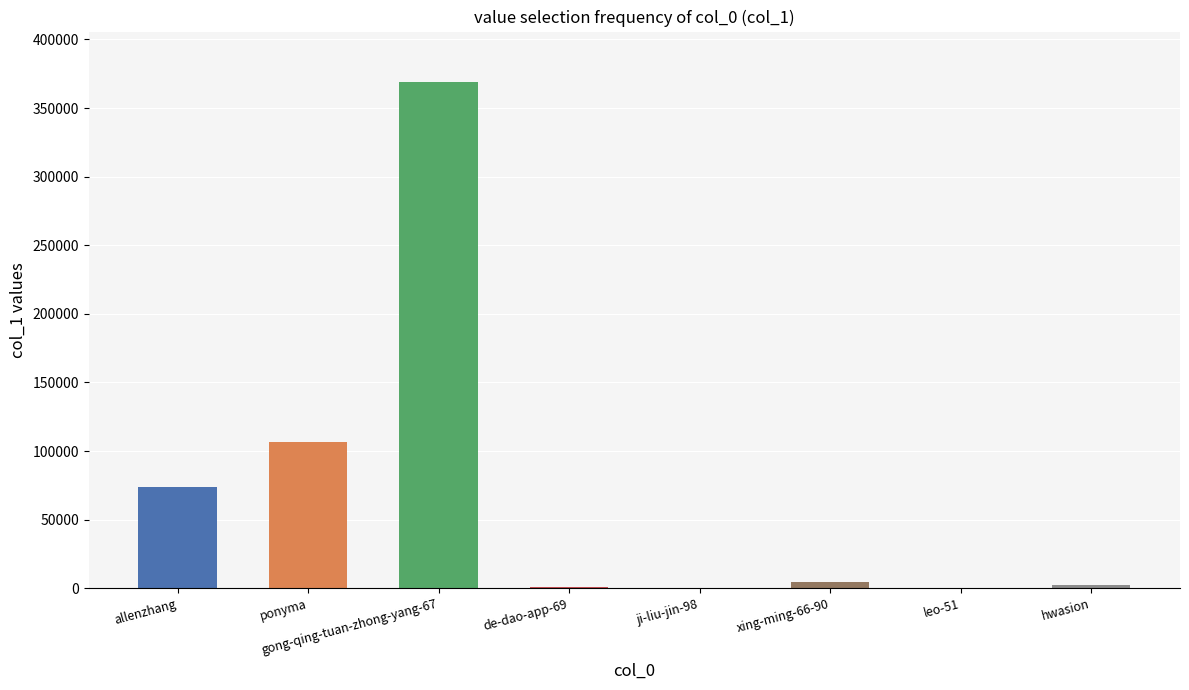

Which label corresponds to the largest value in the chart?

gong-qing-tuan-zhong-yang-67